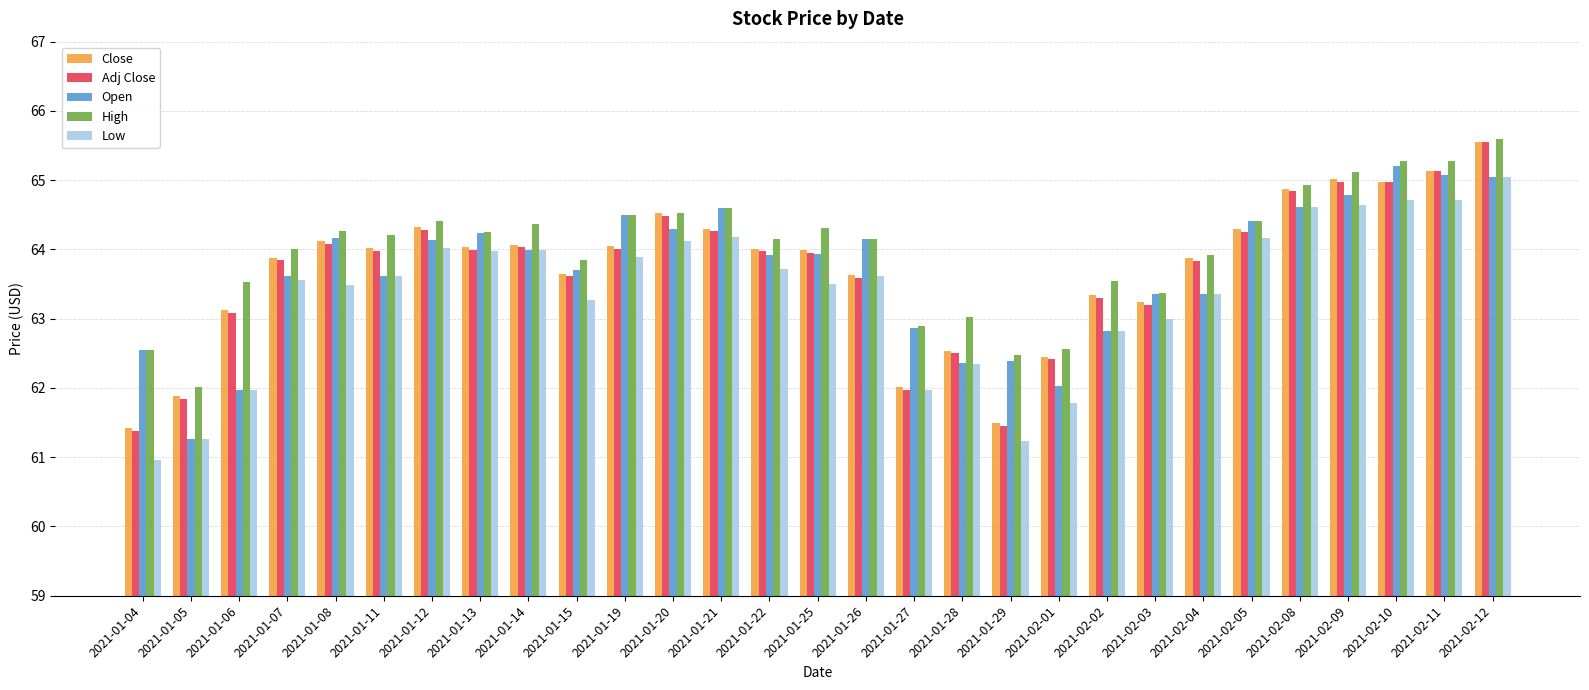

Which series changed the most between 2021-02-08 and 2021-02-10?

Open